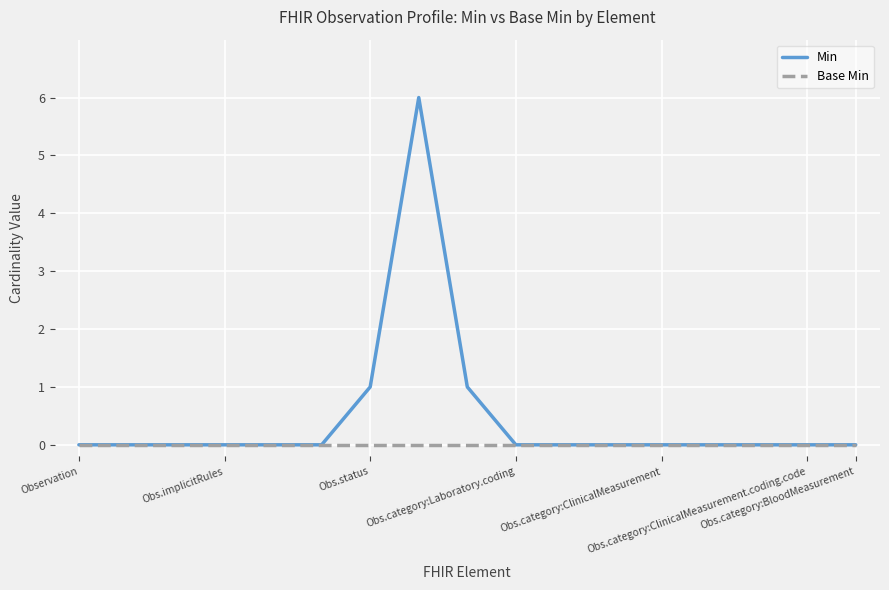

True or false: Min has more than 0 interior local peaks.

True